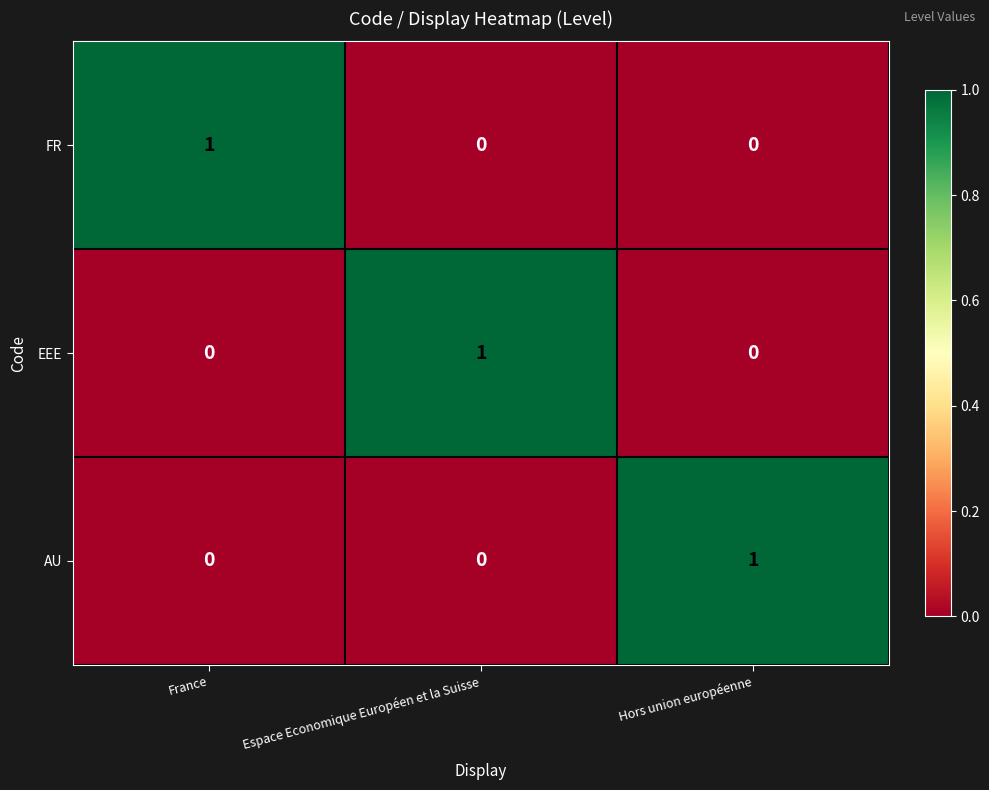

Count the AU values in the range 0 to 1.

3